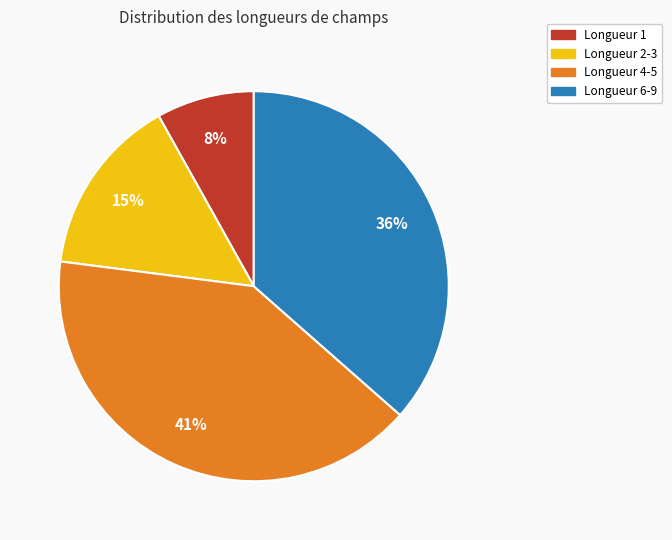

Which has a higher value, Longueur 1 or Longueur 6-9?

Longueur 6-9